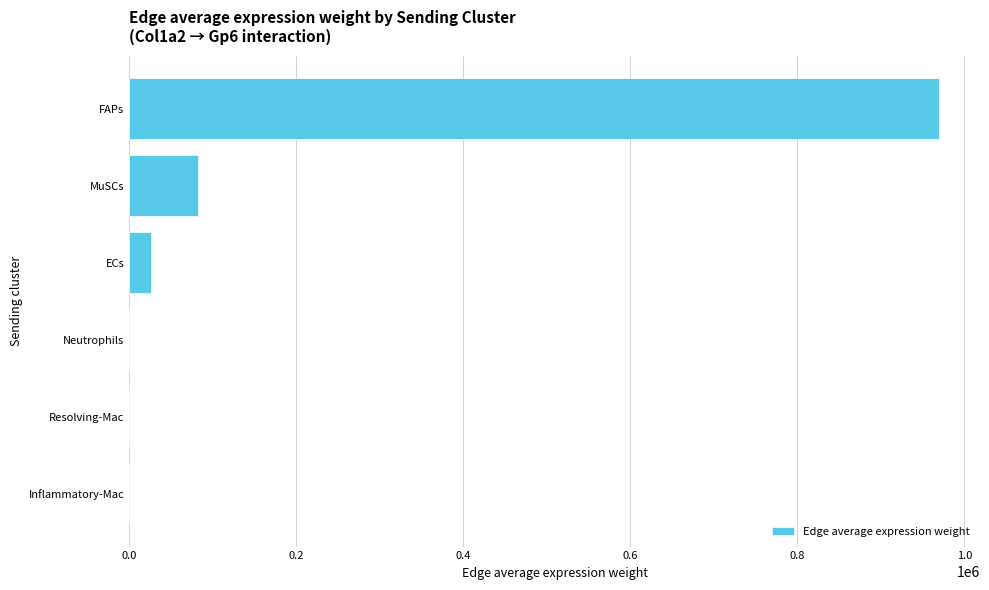

What value does the data have at FAPs?

970268.8